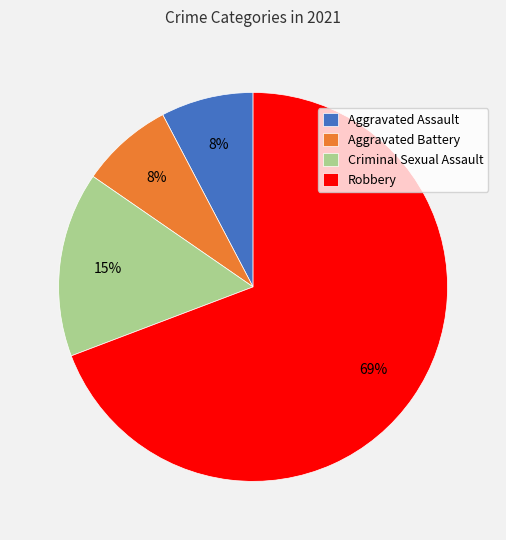

Is the sum of Robbery and Aggravated Battery greater than half?

Yes